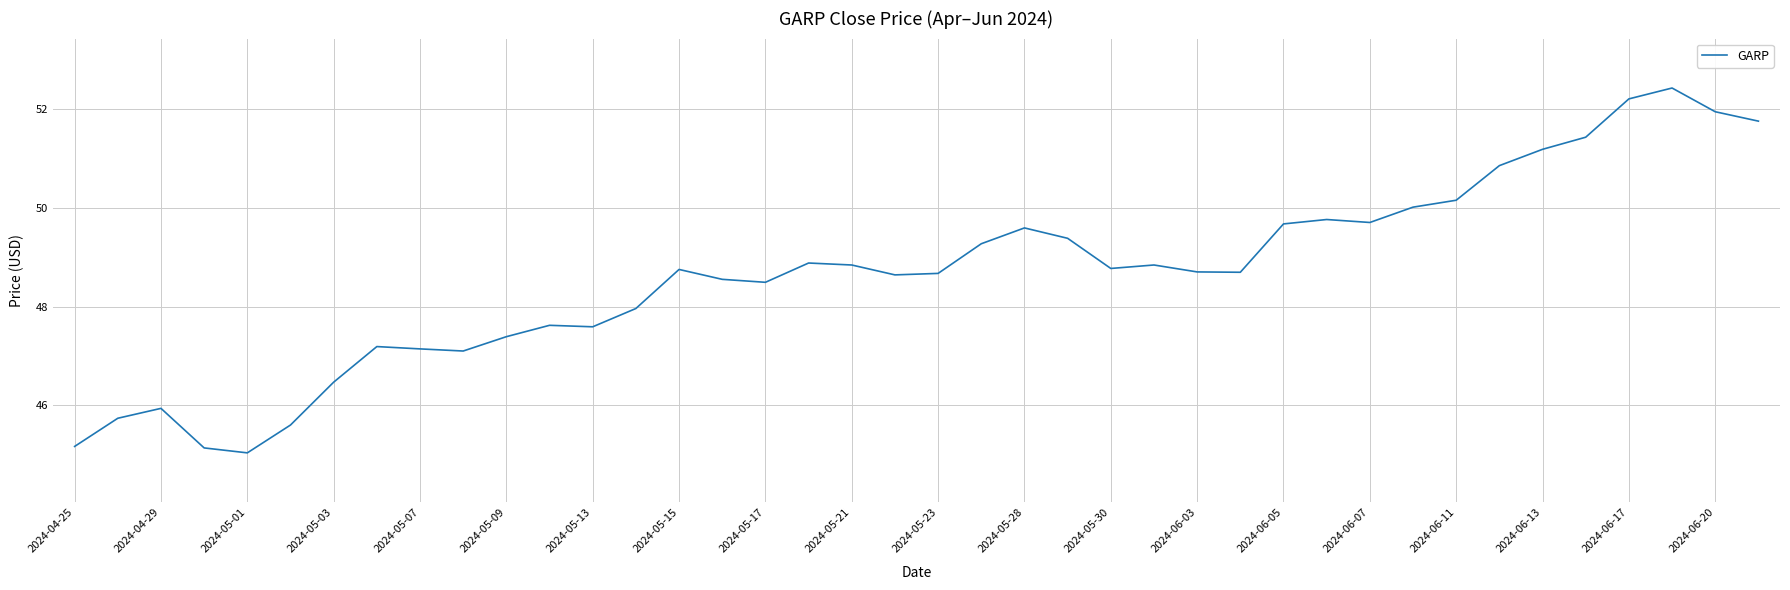

What is the difference between the maximum and minimum values?

7.4